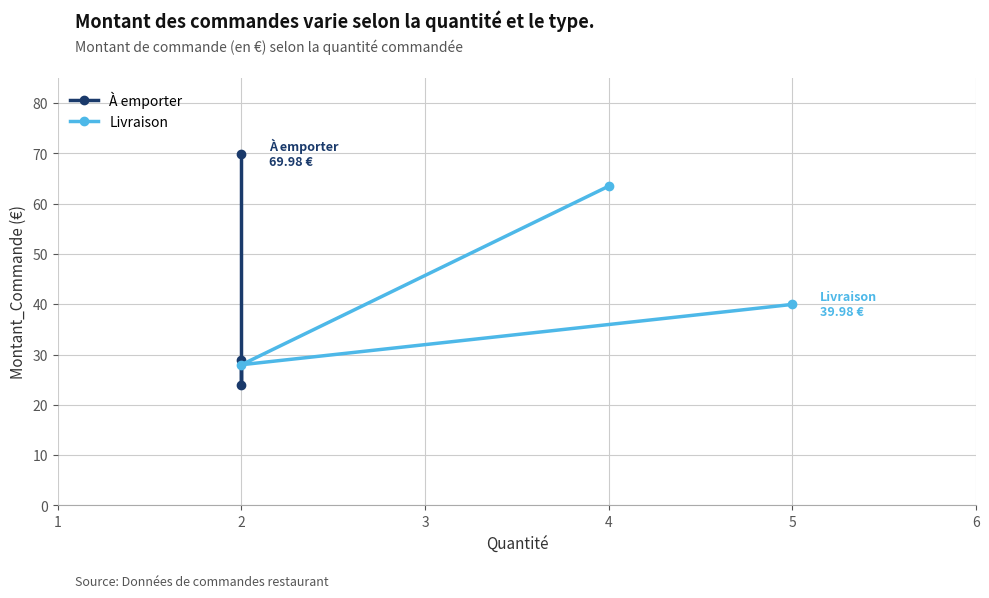

What is the value of the Livraison point at the 2nd from the left?

63.5